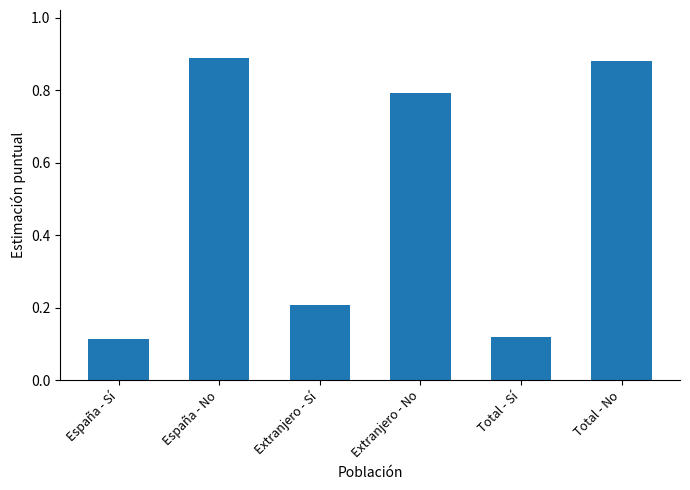

What position from the left is Total - No?

6